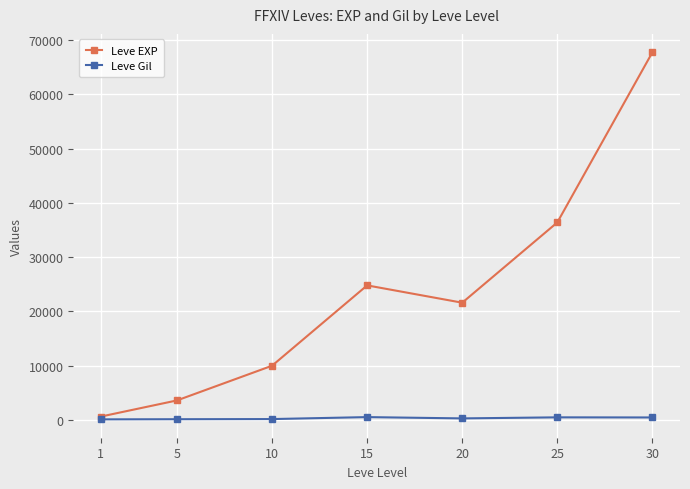

True or false: Leve EXP has more than 0 points higher than both neighbors.

True